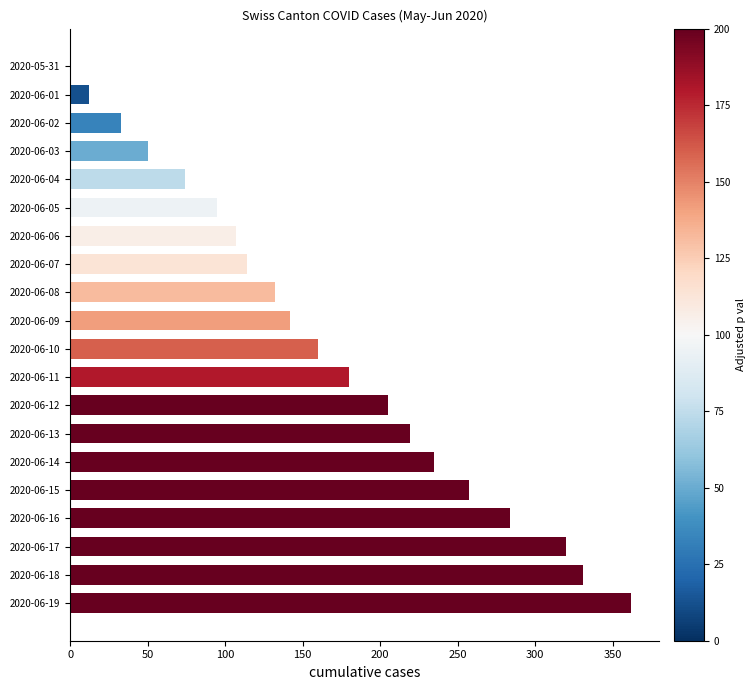

How many values are above zero?

19